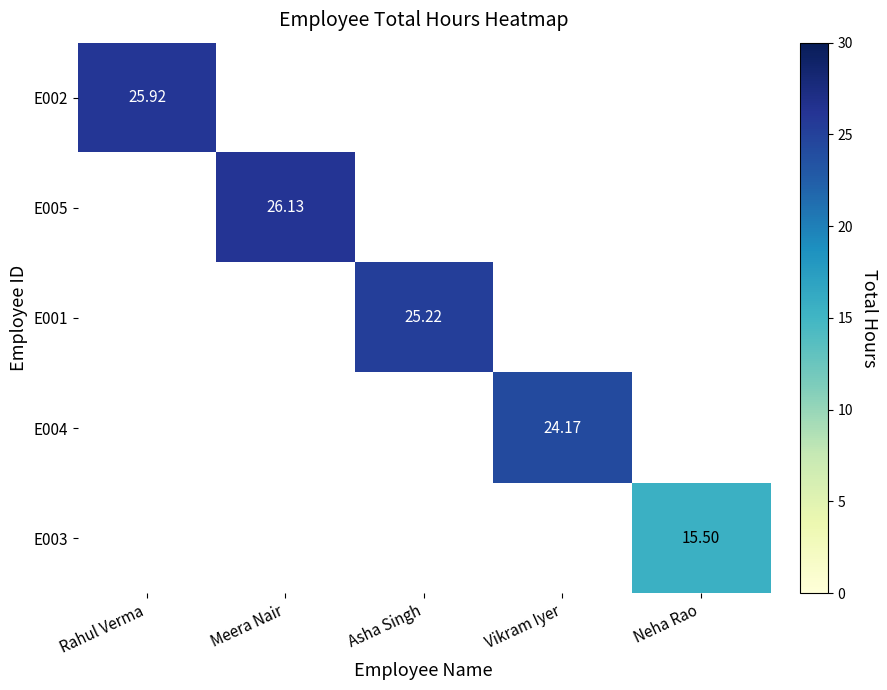

Which category has the lowest value in the E002 series?

Rahul Verma